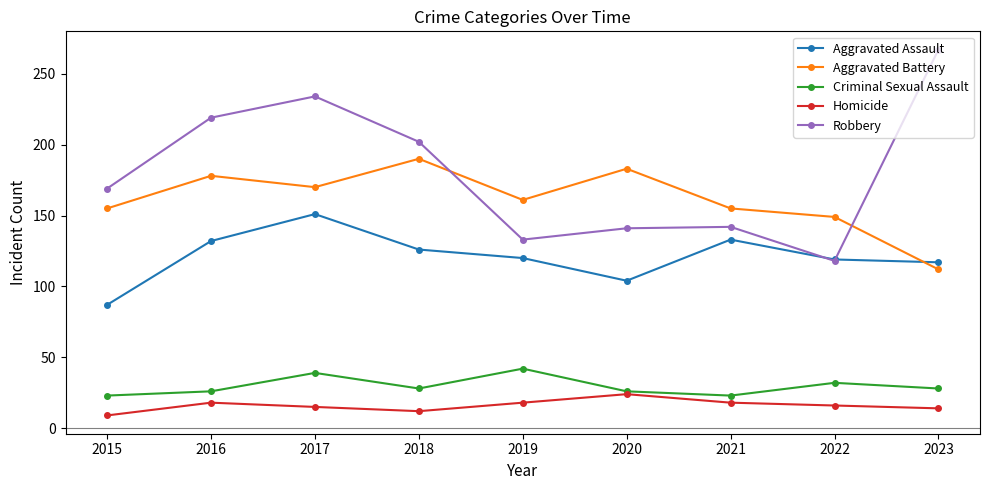

What is the difference between the Homicide values at 2016 and 2022?

2